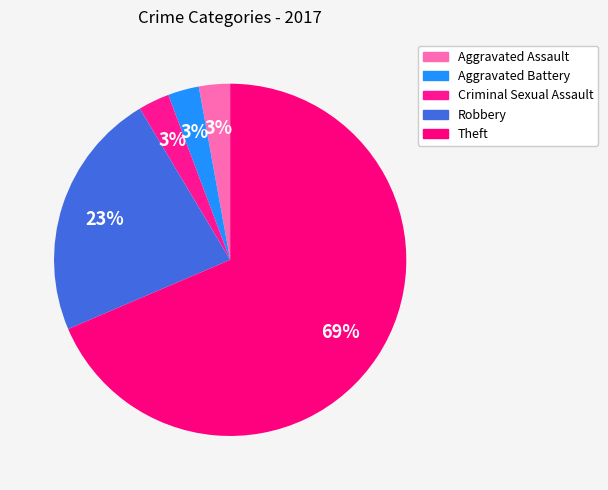

What percentage is the Aggravated Battery slice, to the nearest percent?

3%